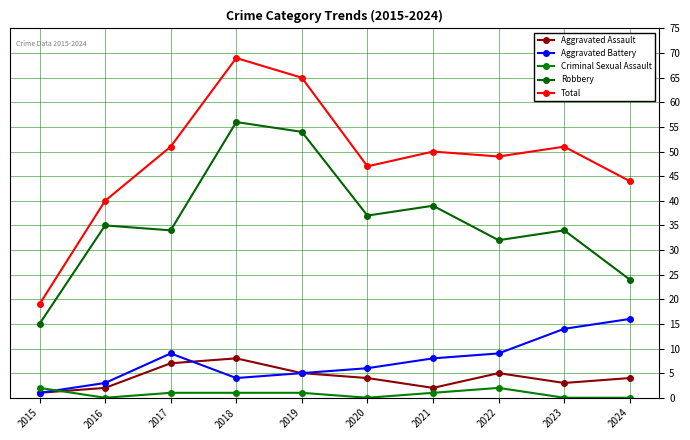

The value of Criminal Sexual Assault at 2022 is 2. True or false?

True